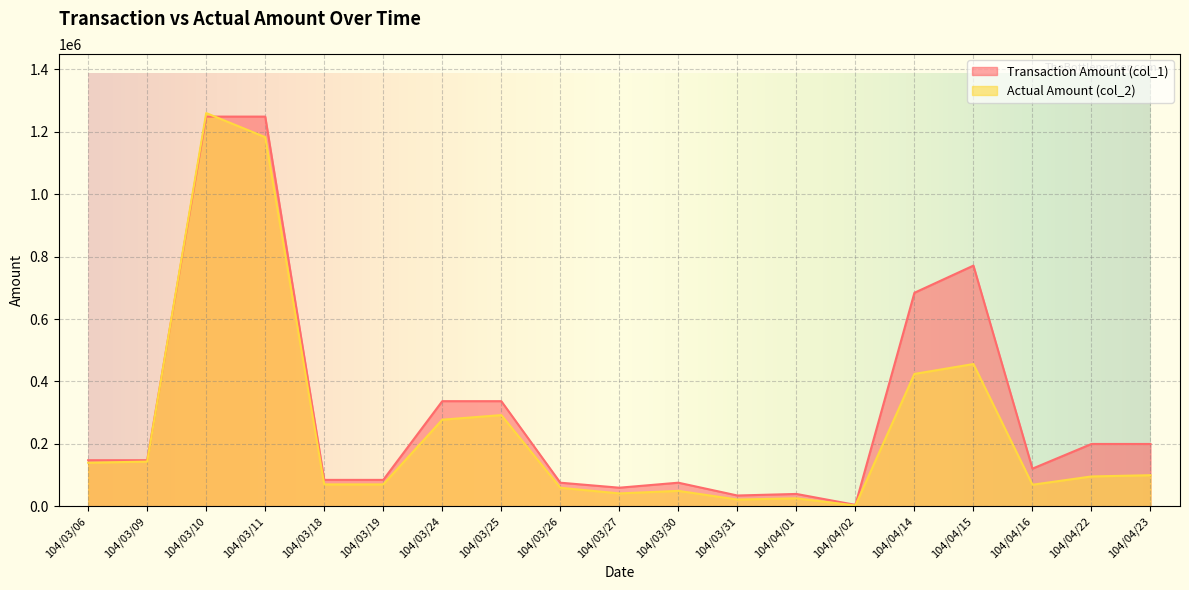

What is the difference between the maximum and minimum values in the Actual Amount (col_2) series?

1256290